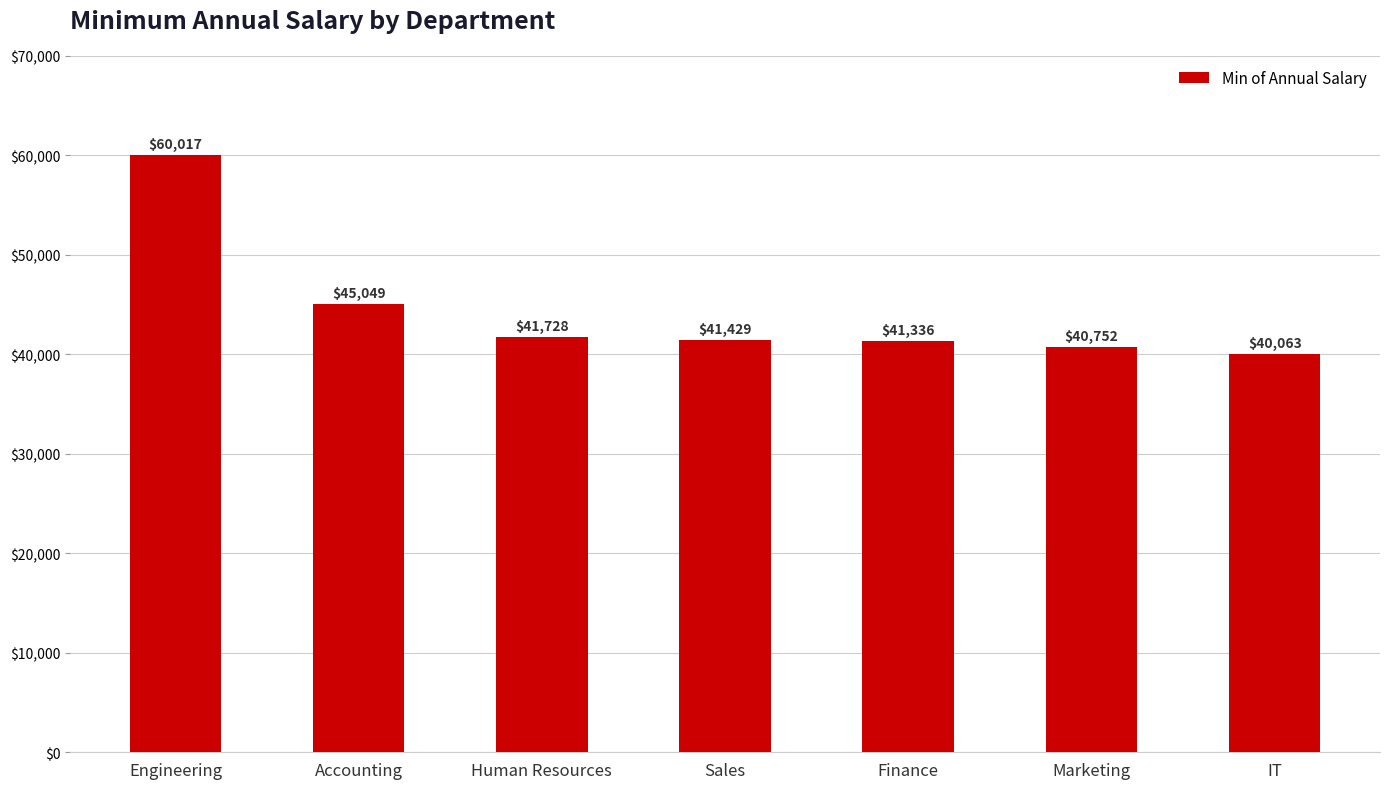

The chart shows a value of 41728 at Human Resources. True or false?

True